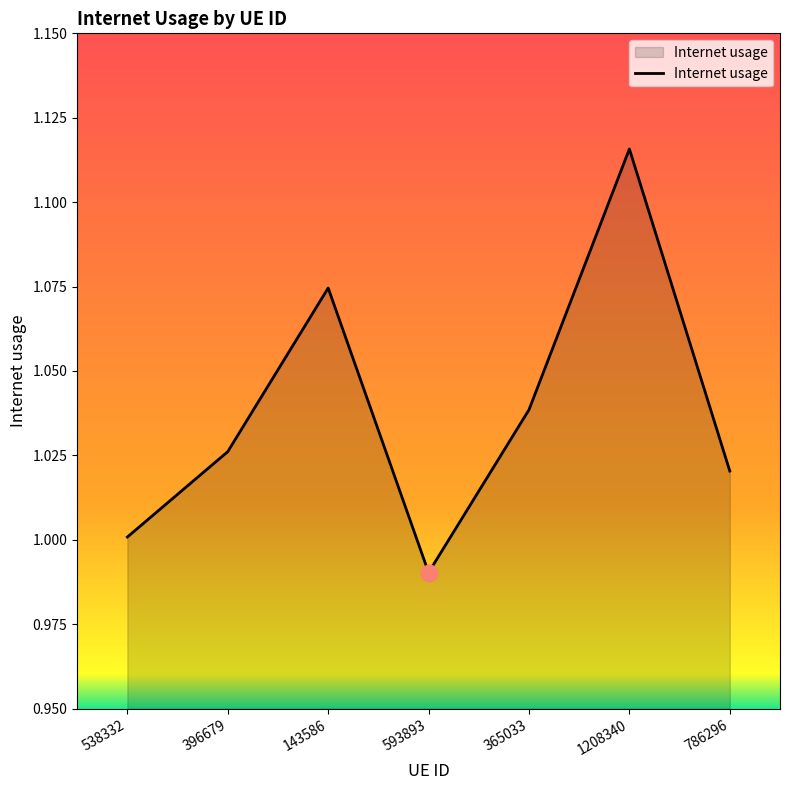

What is the difference between the values at 1208340 and 786296?

0.1